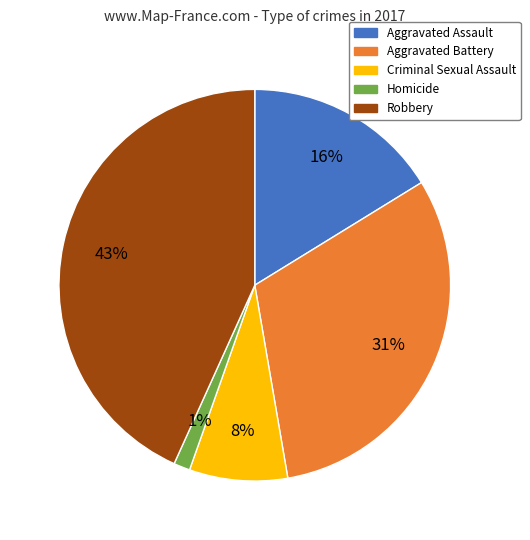

Does Aggravated Assault represent more than half of the total?

No